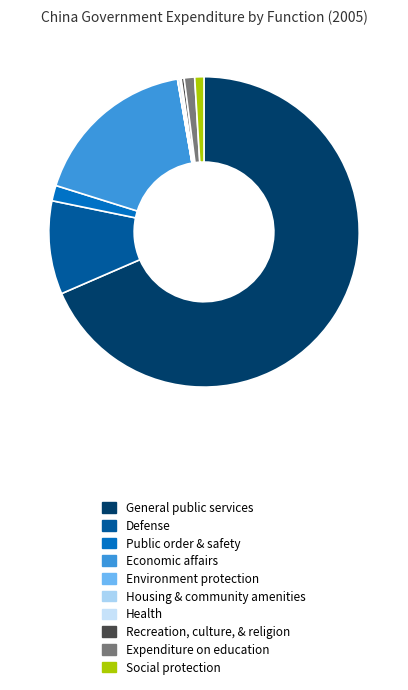

How many slices are in this pie chart?

10